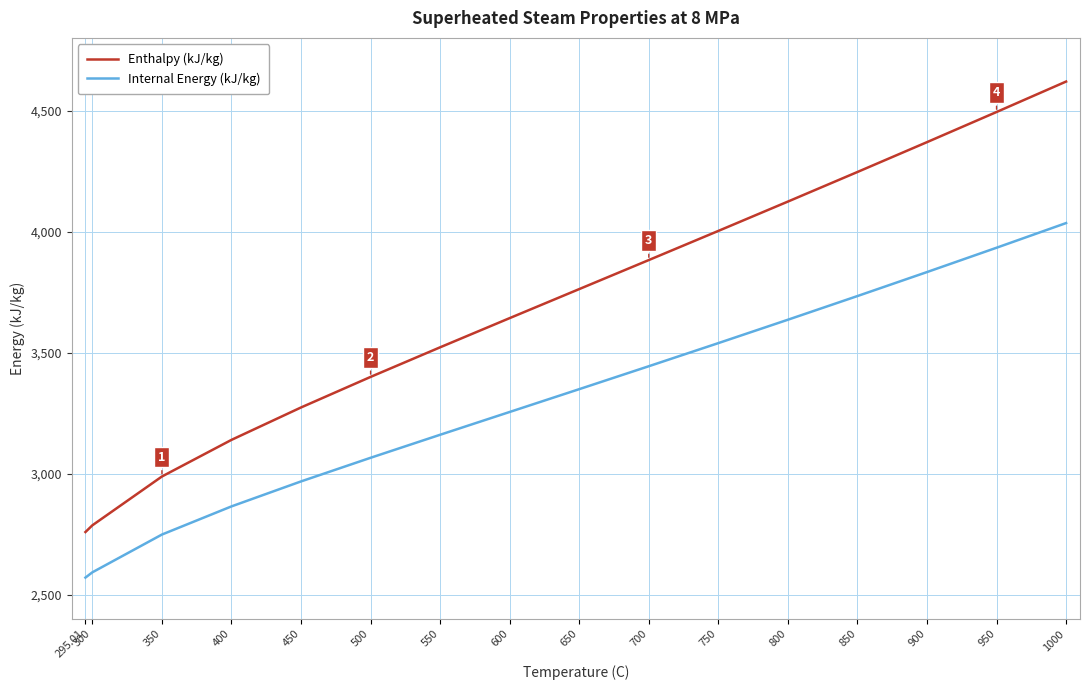

Where is Enthalpy (kJ/kg) nearest to the value 3689?

600